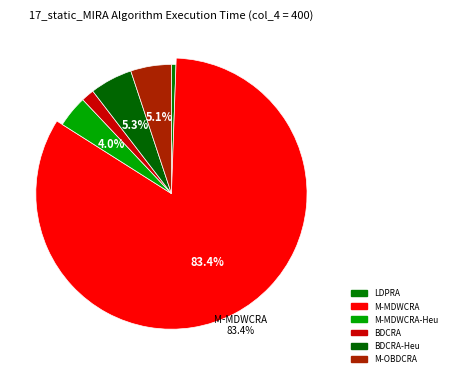

How many segments does this pie chart have?

6